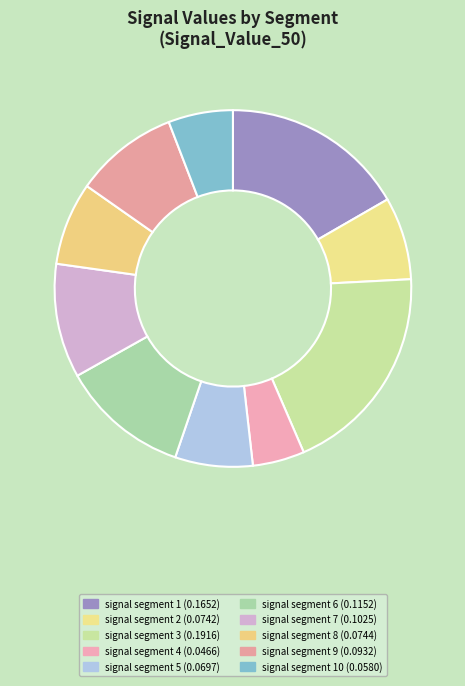

Count the number of slices in the pie.

10